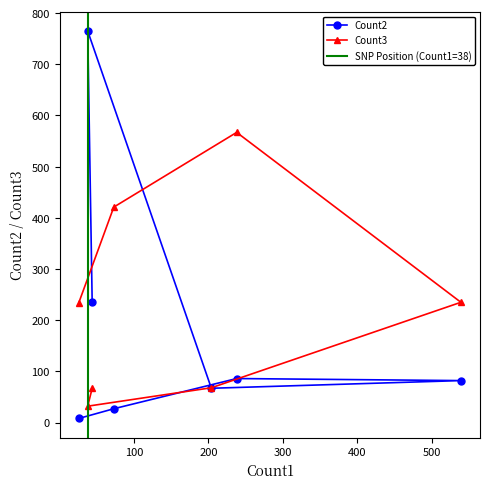

What is the difference between the maximum and minimum values in the Count3 series?

535